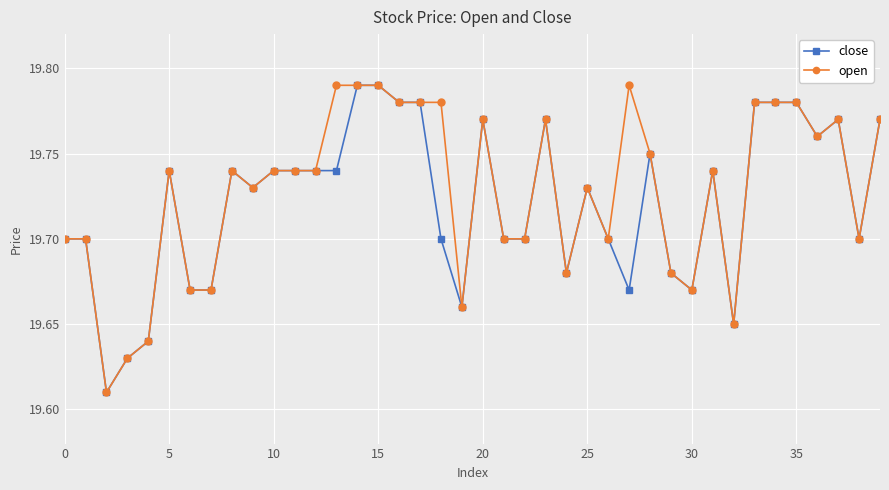

How many open values are between 19 and 20?

40